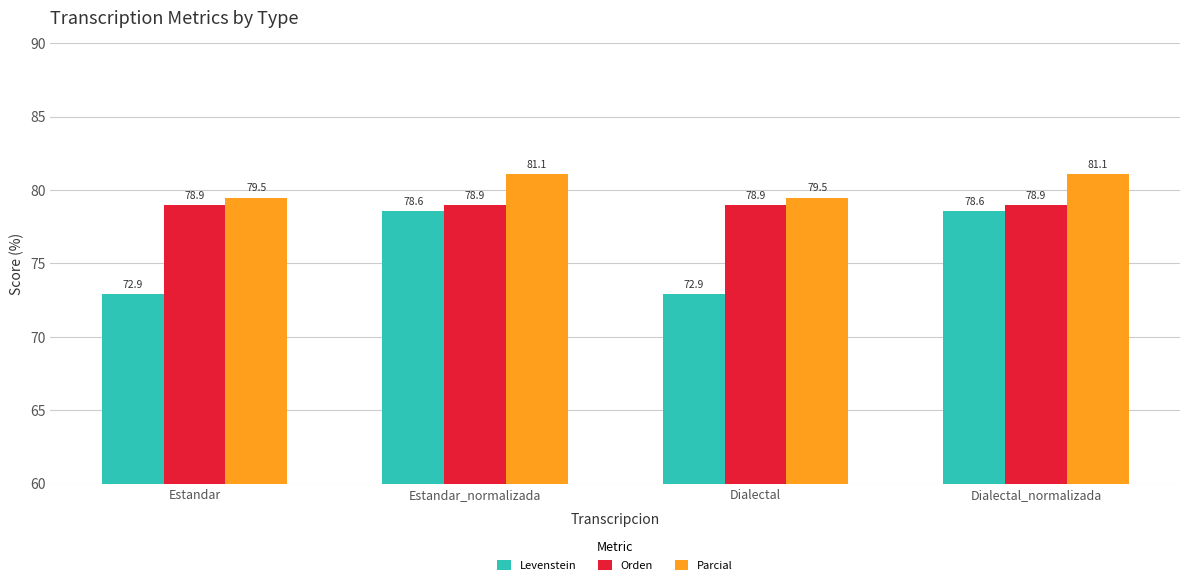

What is the total value across all series at Estandar?

231.4